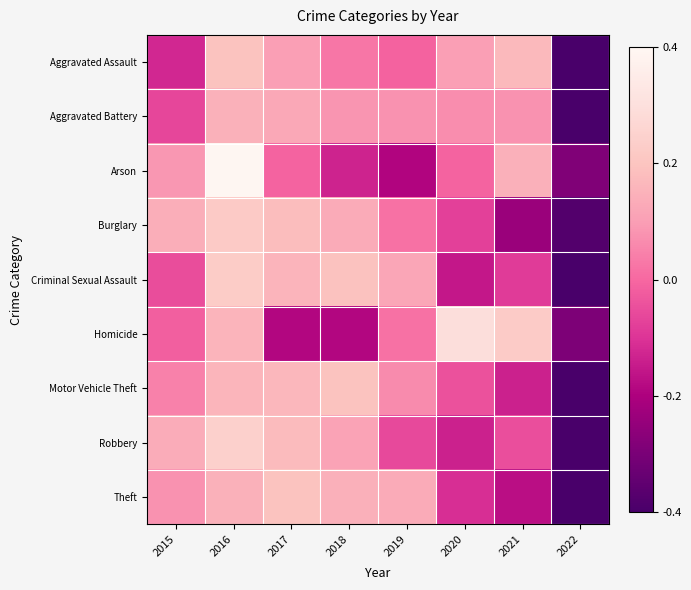

What is the maximum value shown in the chart?

2.0